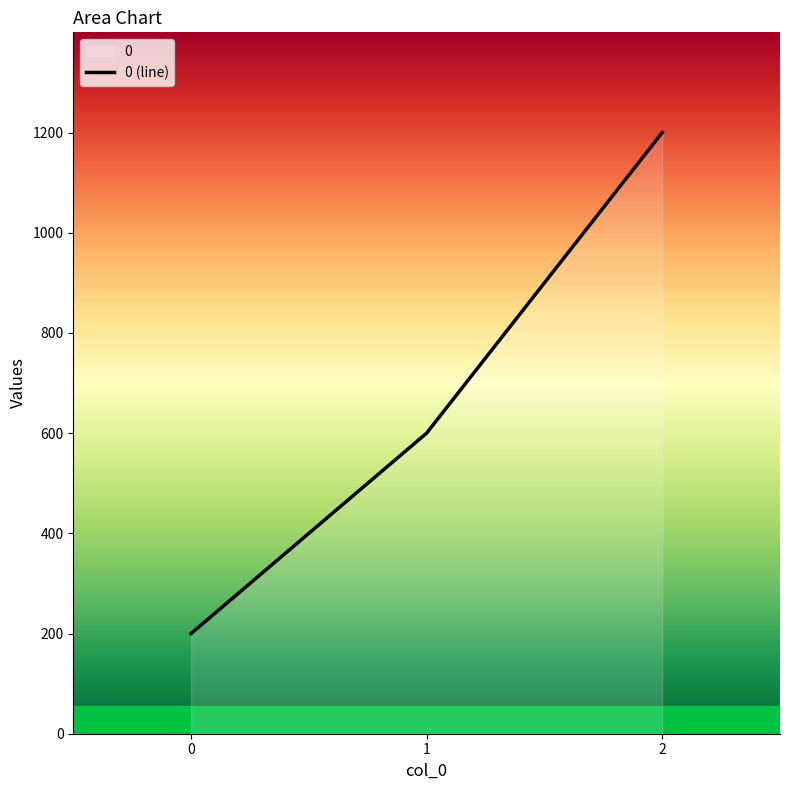

Count the number of data series in this chart.

1